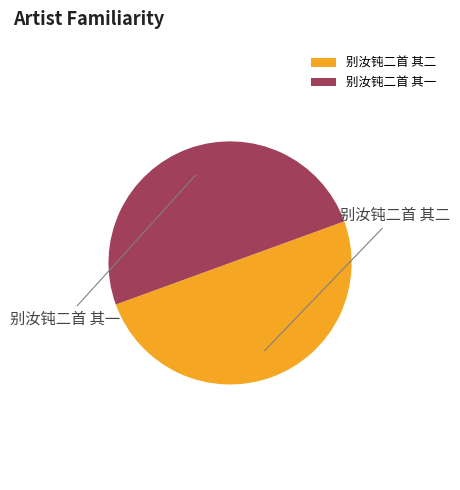

Approximately how many times larger is the value at 别汝钝二首 其一 compared to 别汝钝二首 其二?

1.0